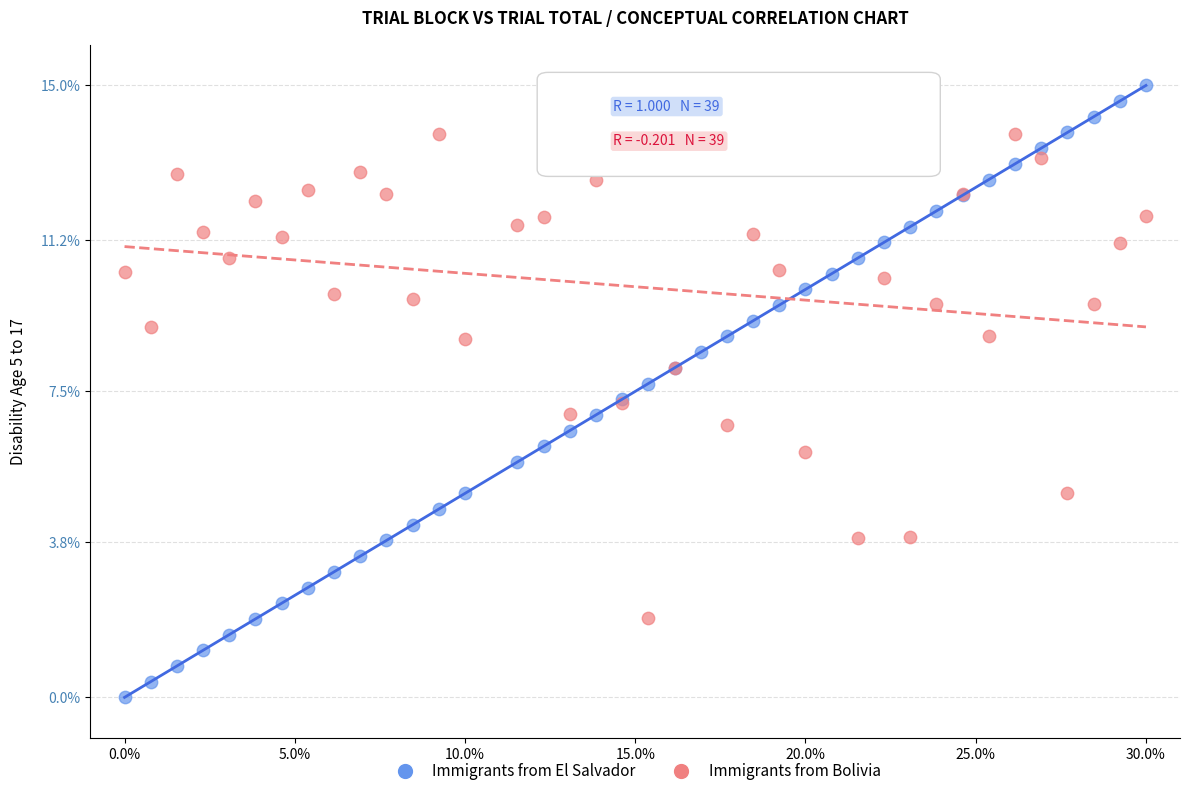

Which series reaches the maximum Y coordinate?

Immigrants from El Salvador